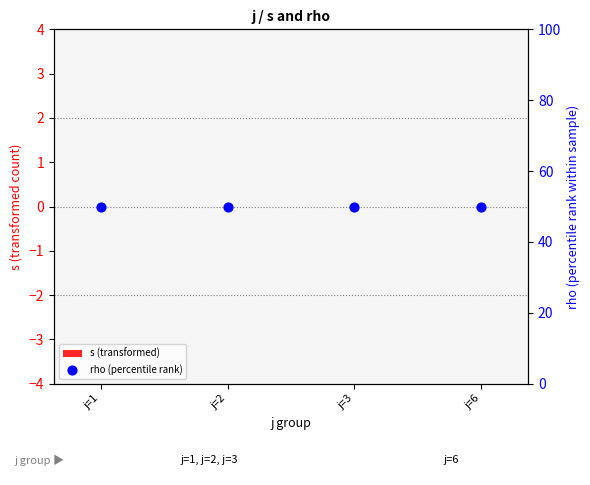

At which category is the sum across all series the highest?

j=1